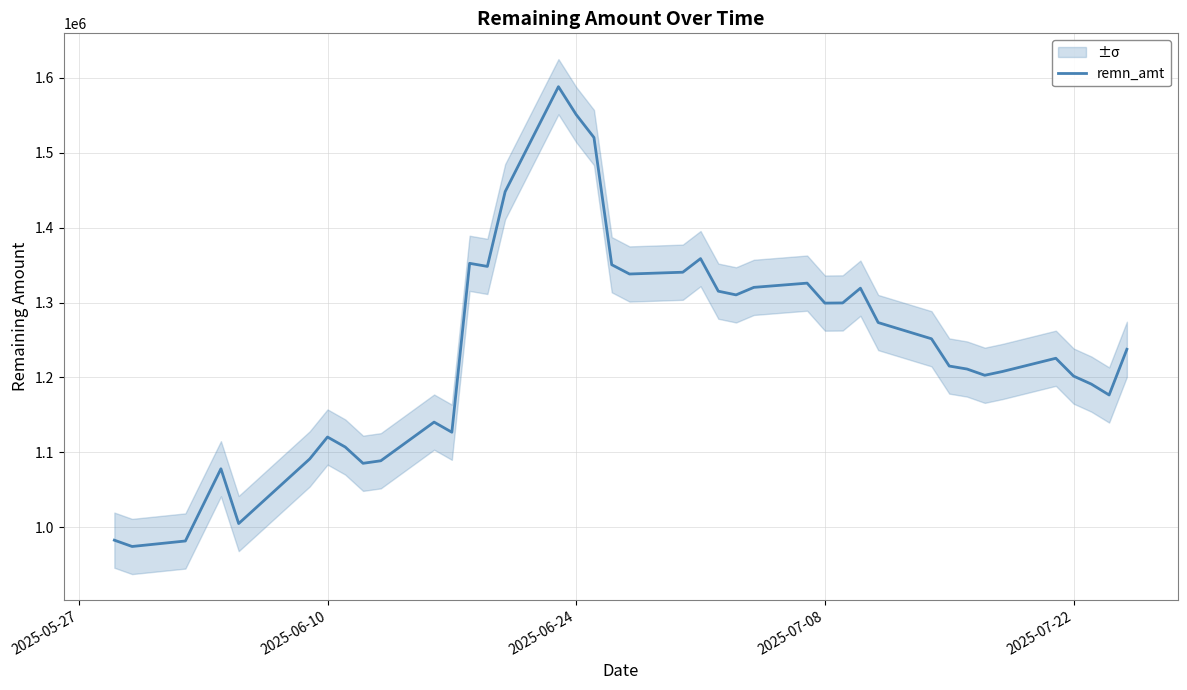

The value of remn_amt at 2025-07-22 is 269638. True or false?

False